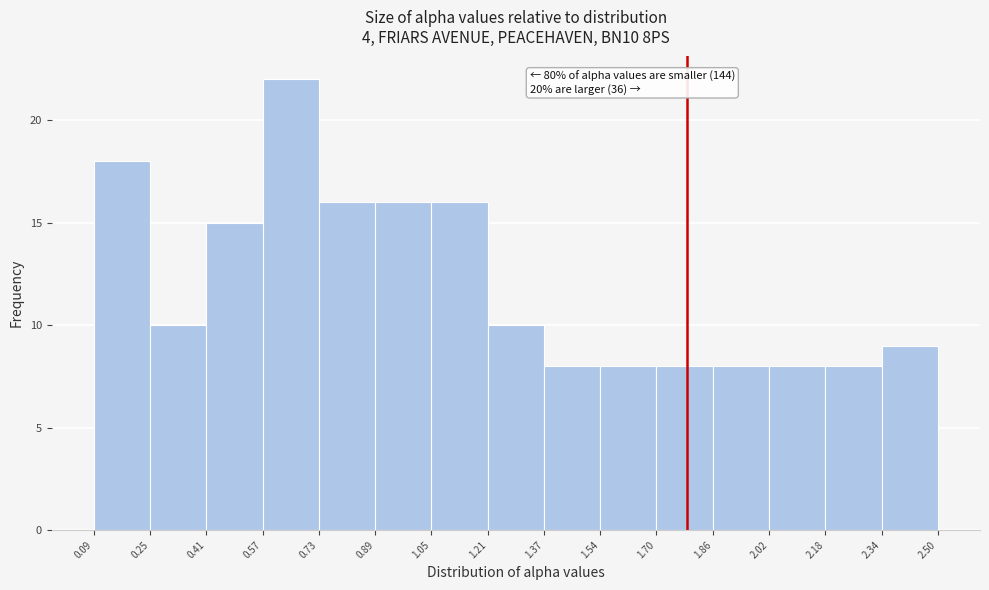

Which range on the x-axis has the tallest bar?

0.57 to 0.73